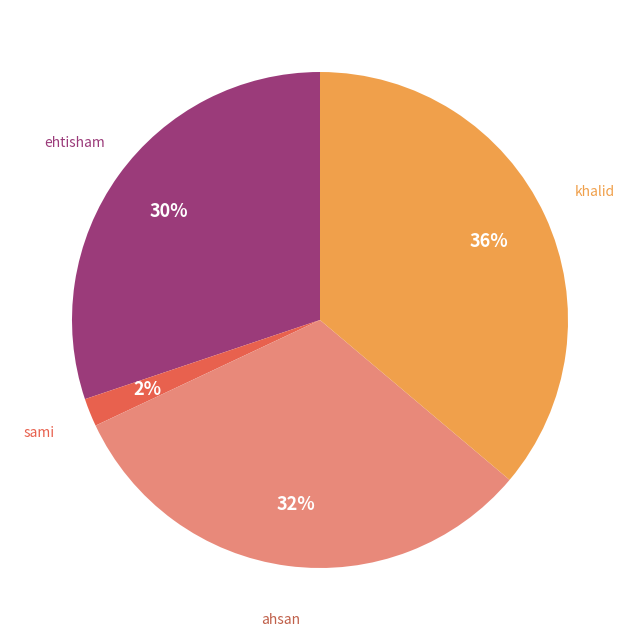

To the nearest percent, what is the difference between the khalid and ehtisham slice percentages?

6%